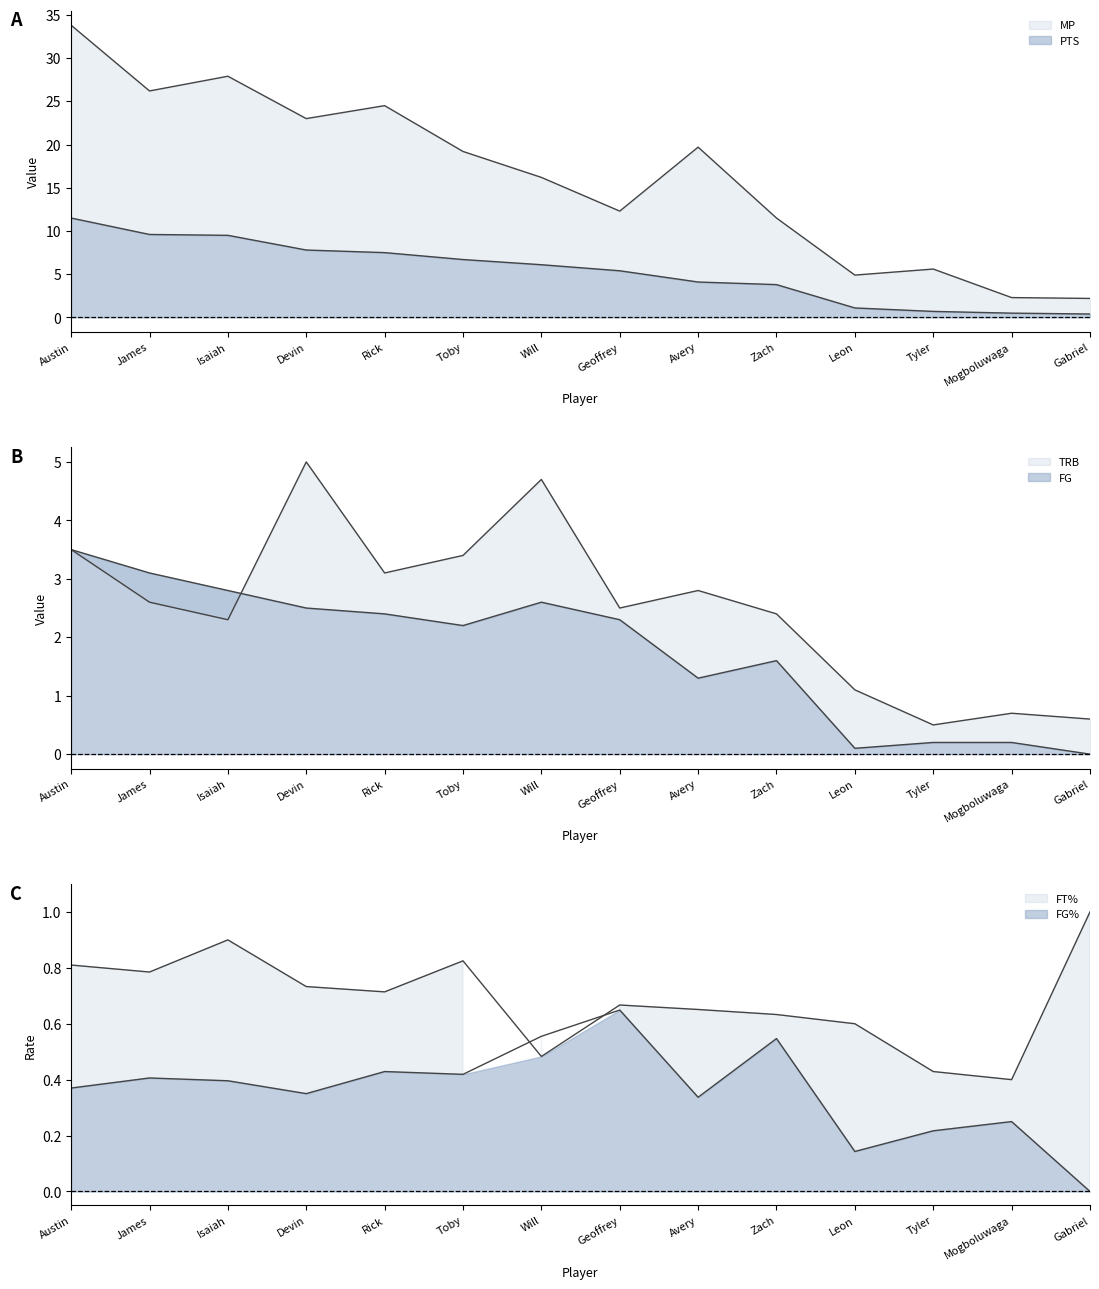

True or false: MP and FG% cross at least once.

False